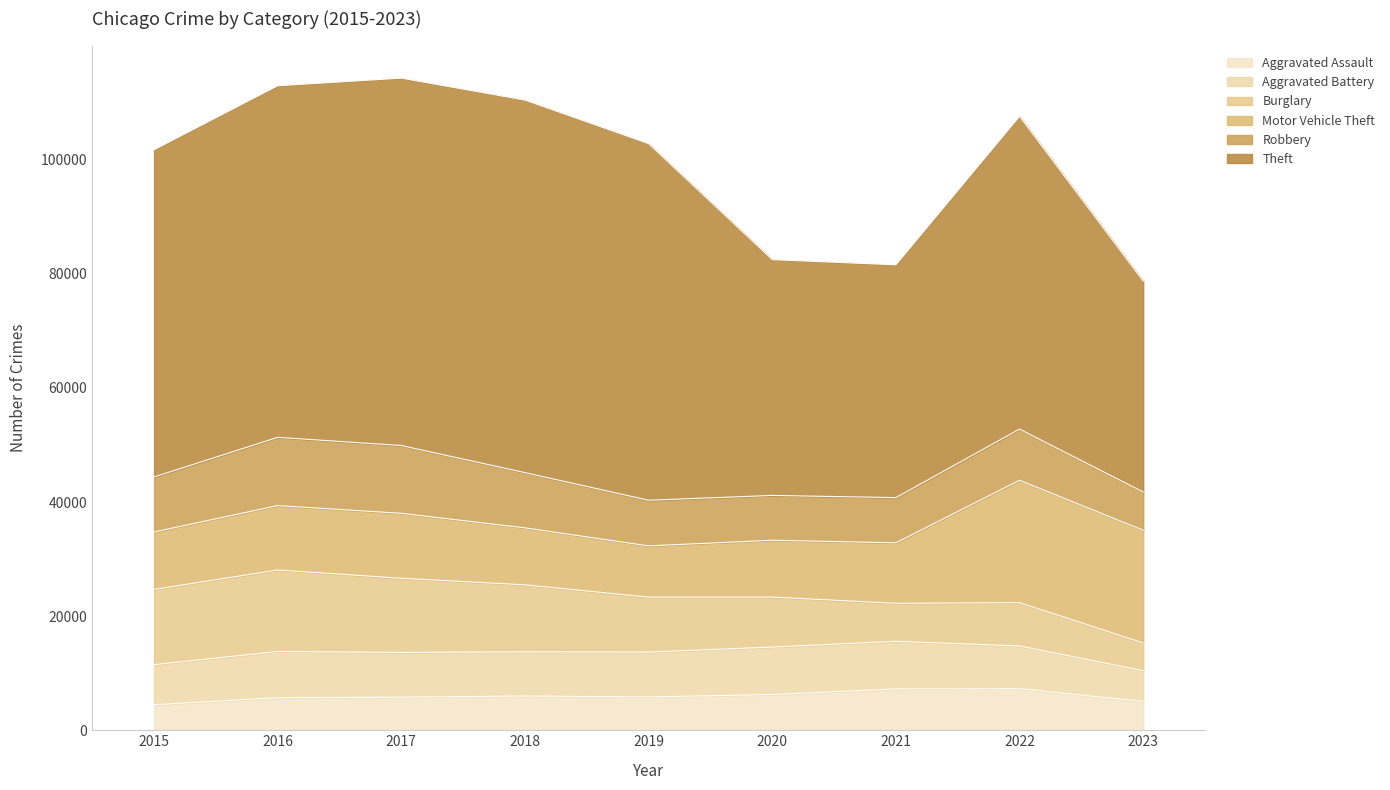

How many intersections are there between Motor Vehicle Theft and Robbery?

2